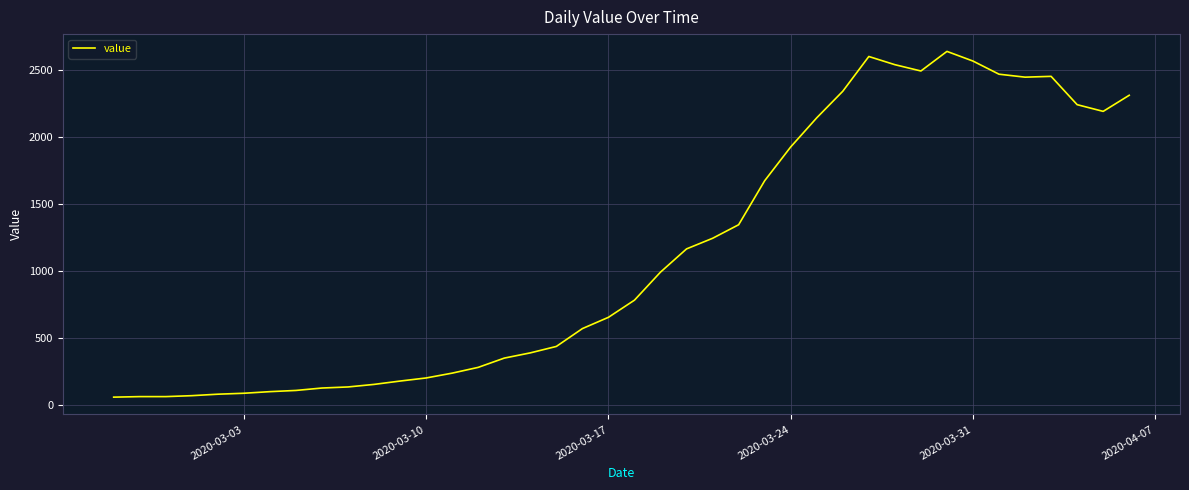

What is the minimum value shown in the chart?

61